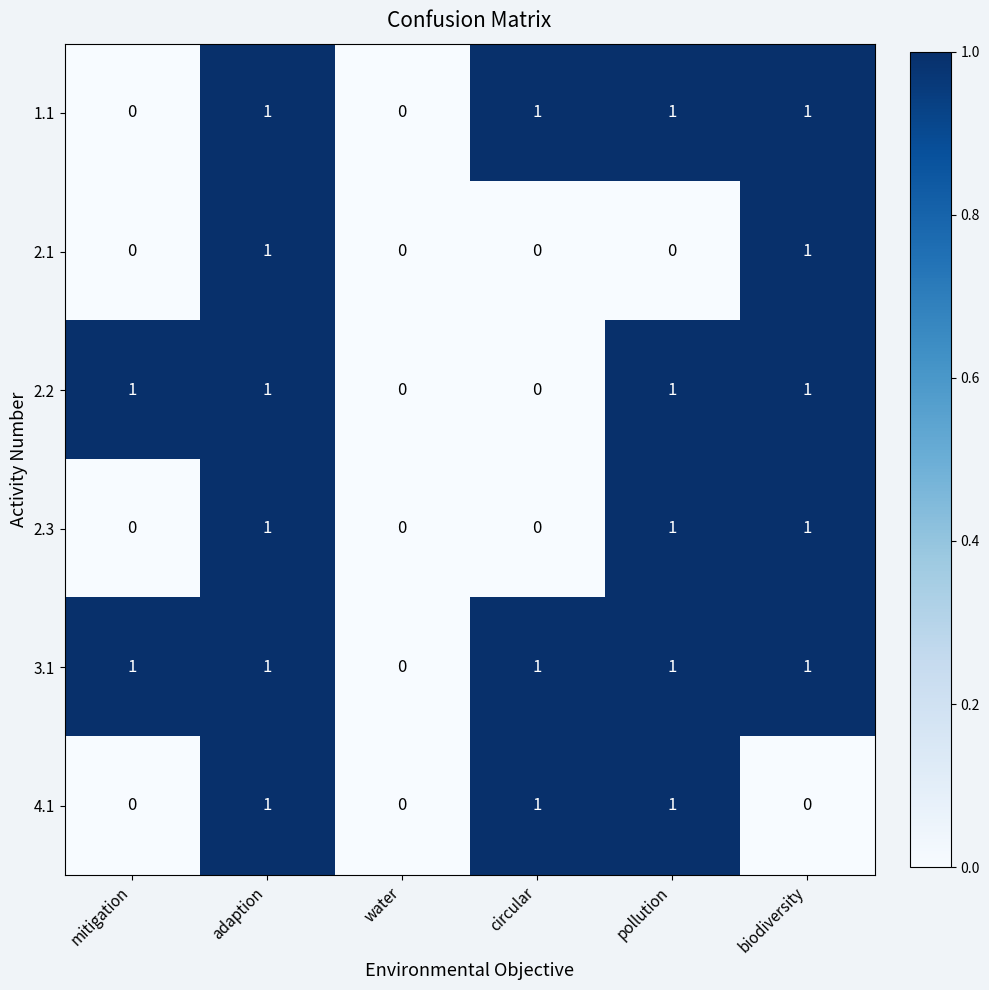

Which series has the largest total across all categories?

3.1